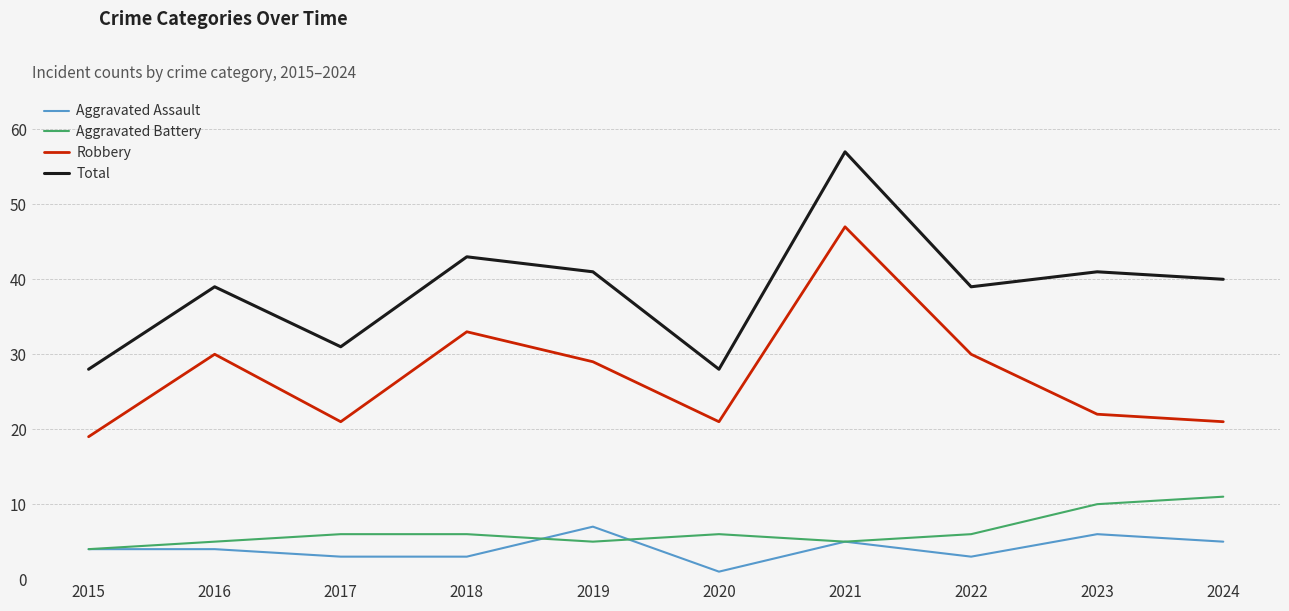

True or false: Robbery and Aggravated Battery cross at least once.

False